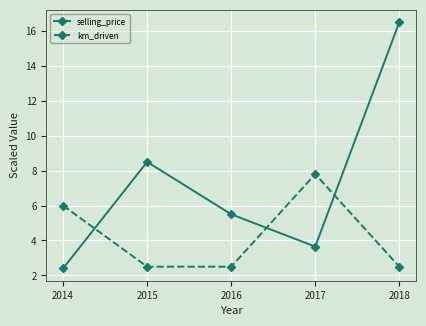

What are all the series names shown in the legend?

selling_price, km_driven